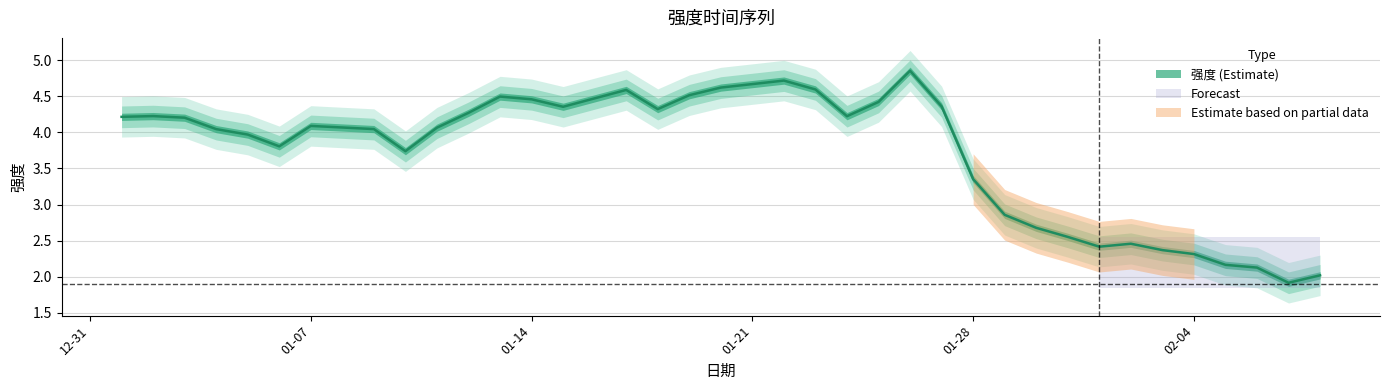

Does the chart have visible grid lines?

Yes